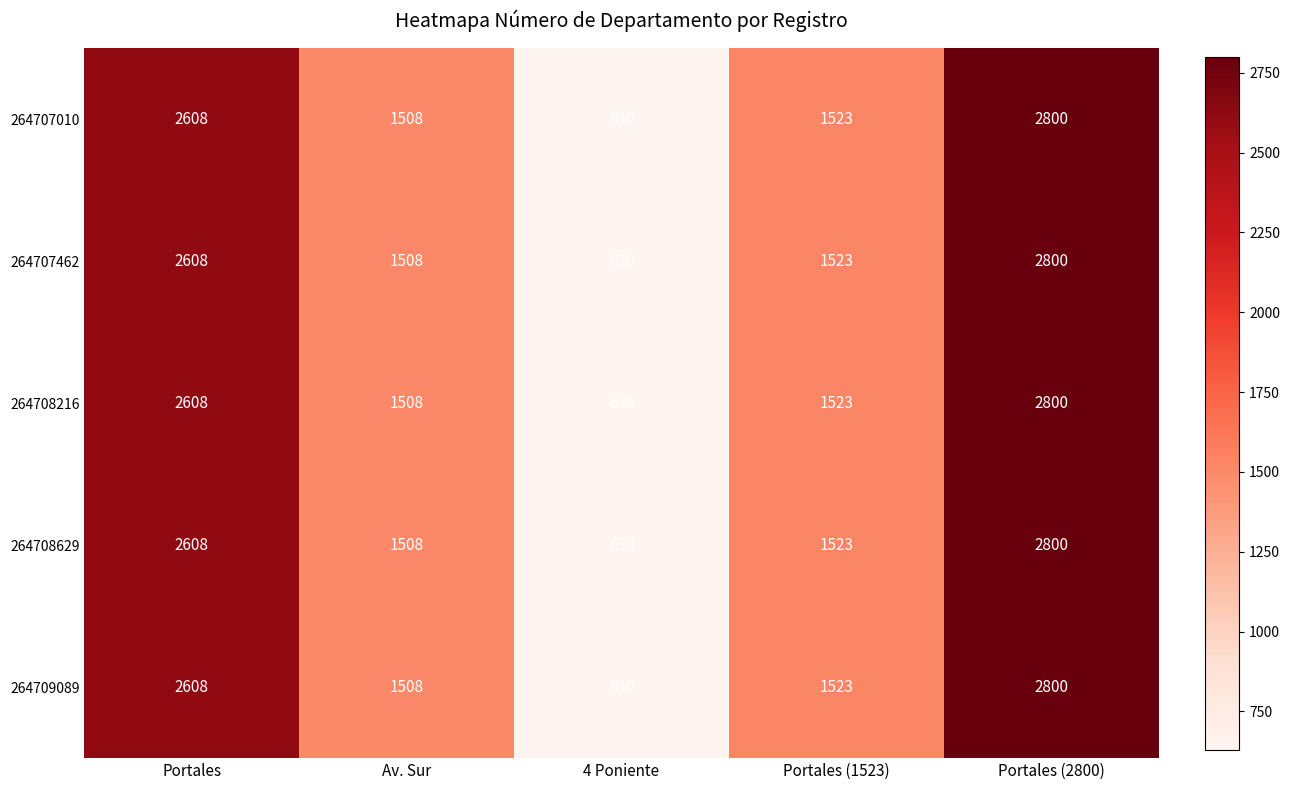

What is the average value of the 264707462 series?

1814